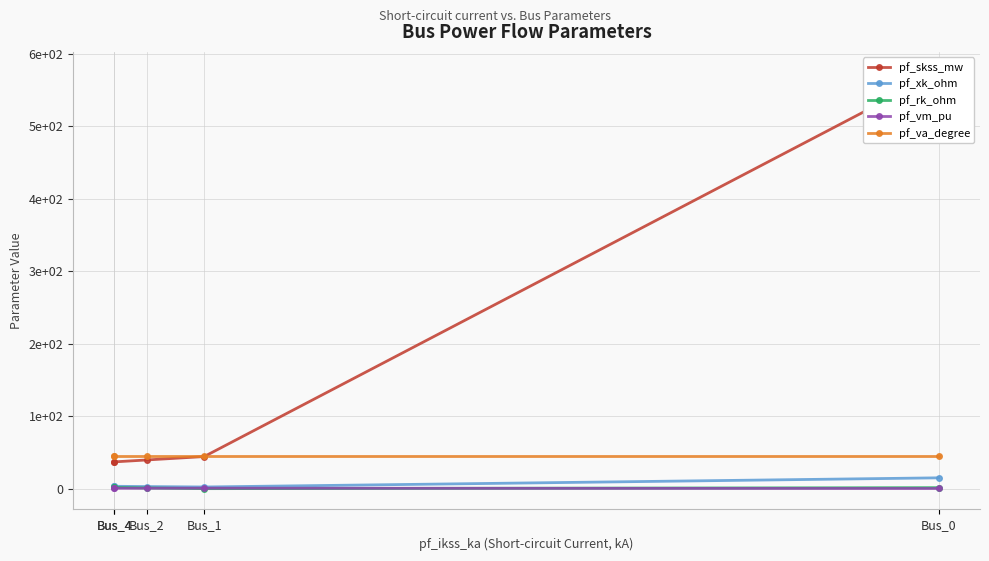

True or false: pf_skss_mw has more than 0 interior local peaks.

False